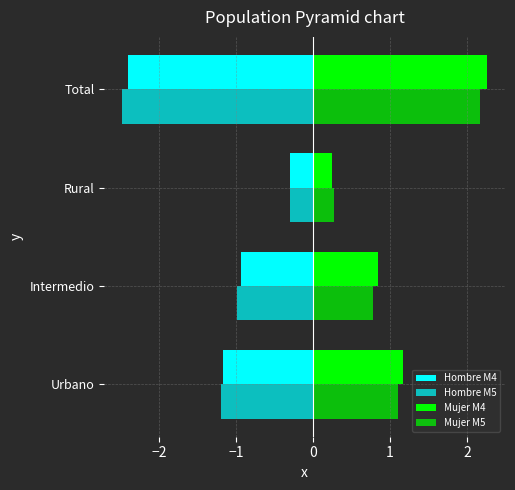

Count the number of data series in this chart.

4